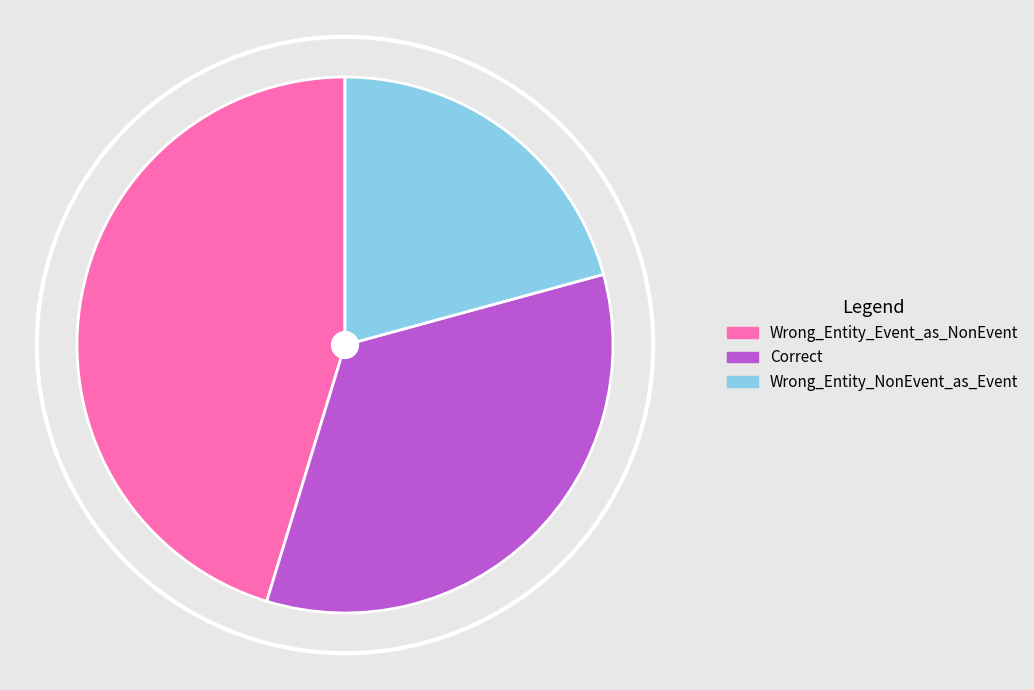

Between Wrong_Entity_Event_as_NonEvent and Wrong_Entity_NonEvent_as_Event, which is larger?

Wrong_Entity_Event_as_NonEvent